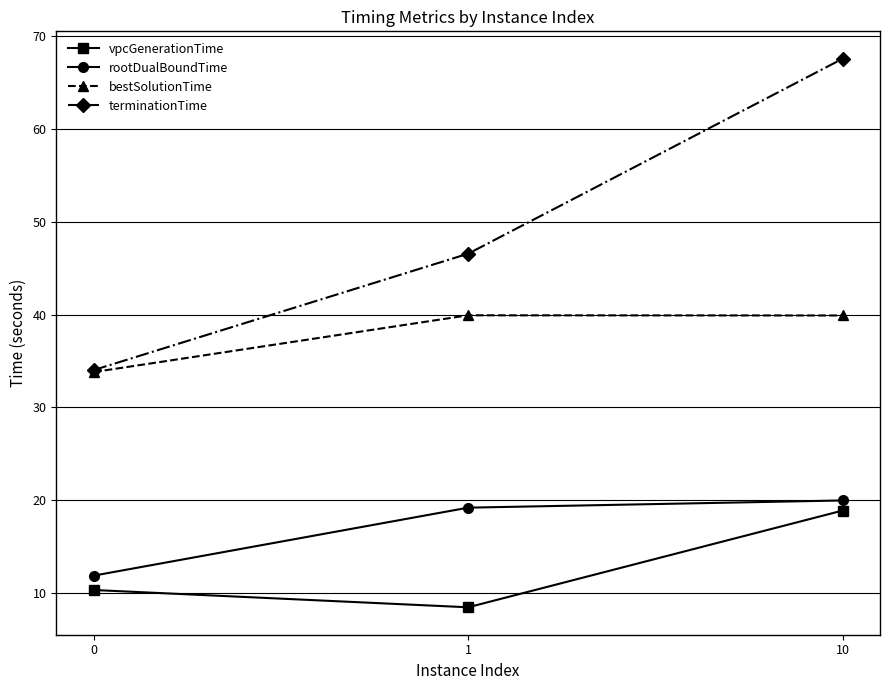

Reading left to right, transcribe all the data shown in this chart.

vpcGenerationTime: 0=10.4	1=8.5	10=18.9
rootDualBoundTime: 0=11.9	1=19.2	10=20.0
bestSolutionTime: 0=33.8	1=39.9	10=39.9
terminationTime: 0=34.0	1=46.5	10=67.5